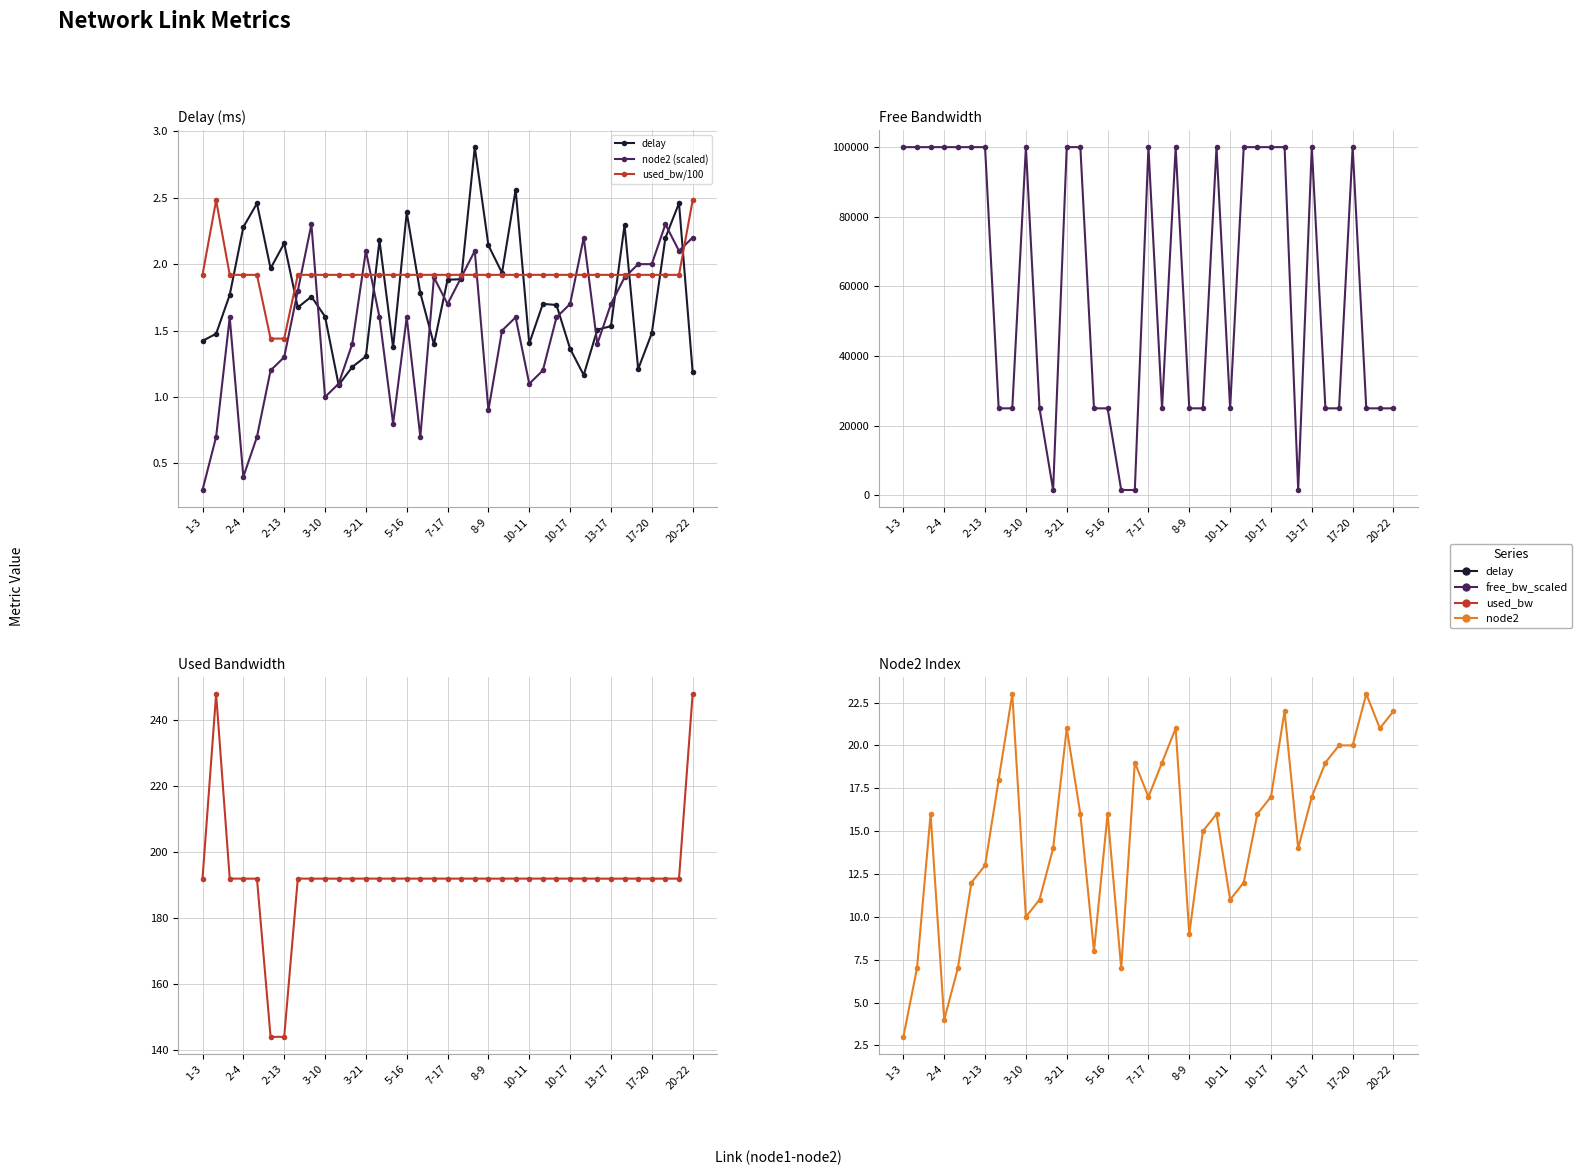

True or false: node2 has a value of 21.9 at 5-16.

False